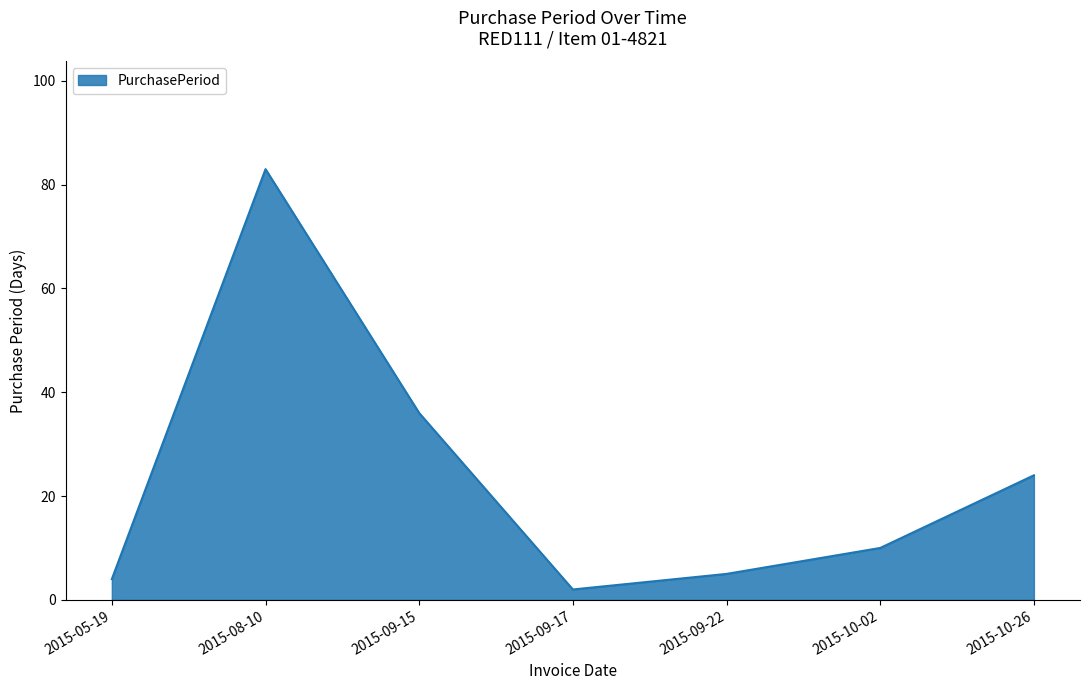

List the labels in order of value, largest first.

2015-08-10, 2015-09-15, 2015-10-26, 2015-10-02, 2015-09-22, 2015-05-19, 2015-09-17